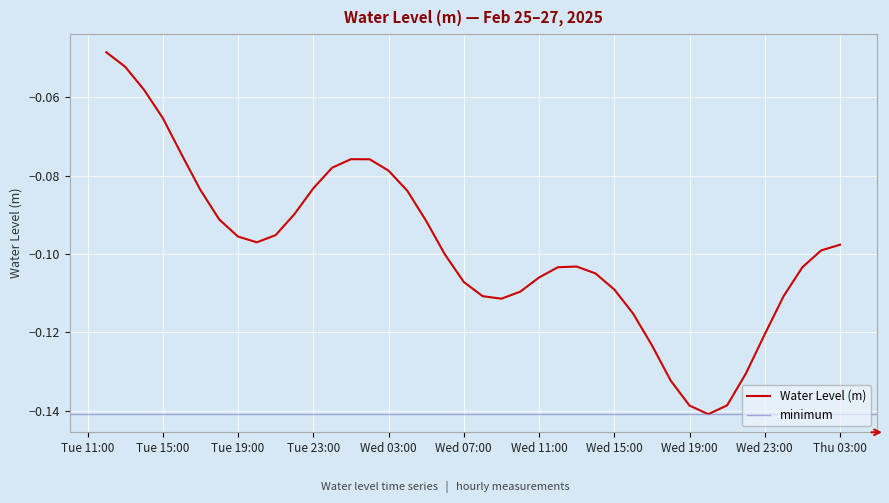

Reading left to right, extract all data points from this chart.

-0.0	-0.1	-0.1	-0.1	-0.1	-0.1	-0.1	-0.1	-0.1	-0.1	-0.1	-0.1	-0.1	-0.1	-0.1	-0.1	-0.1	-0.1	-0.1	-0.1	-0.1	-0.1	-0.1	-0.1	-0.1	-0.1	-0.1	-0.1	-0.1	-0.1	-0.1	-0.1	-0.1	-0.1	-0.1	-0.1	-0.1	-0.1	-0.1	-0.1